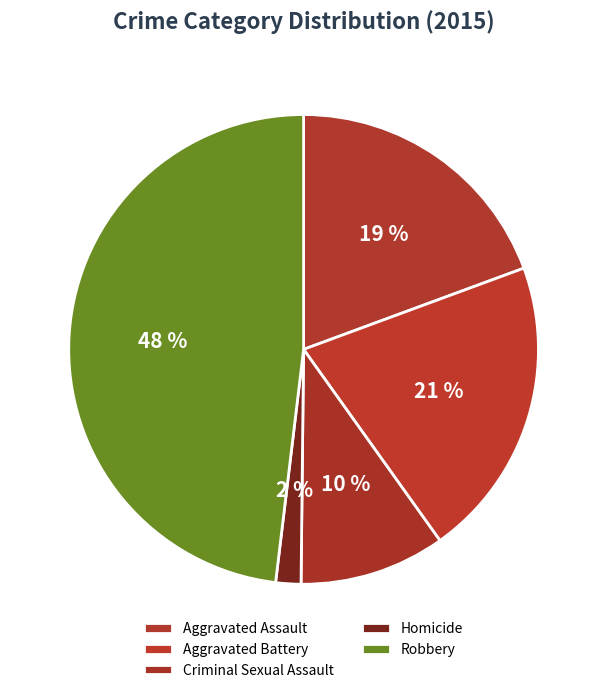

To the nearest percent, what is the combined percentage of Aggravated Battery and Robbery?

69%